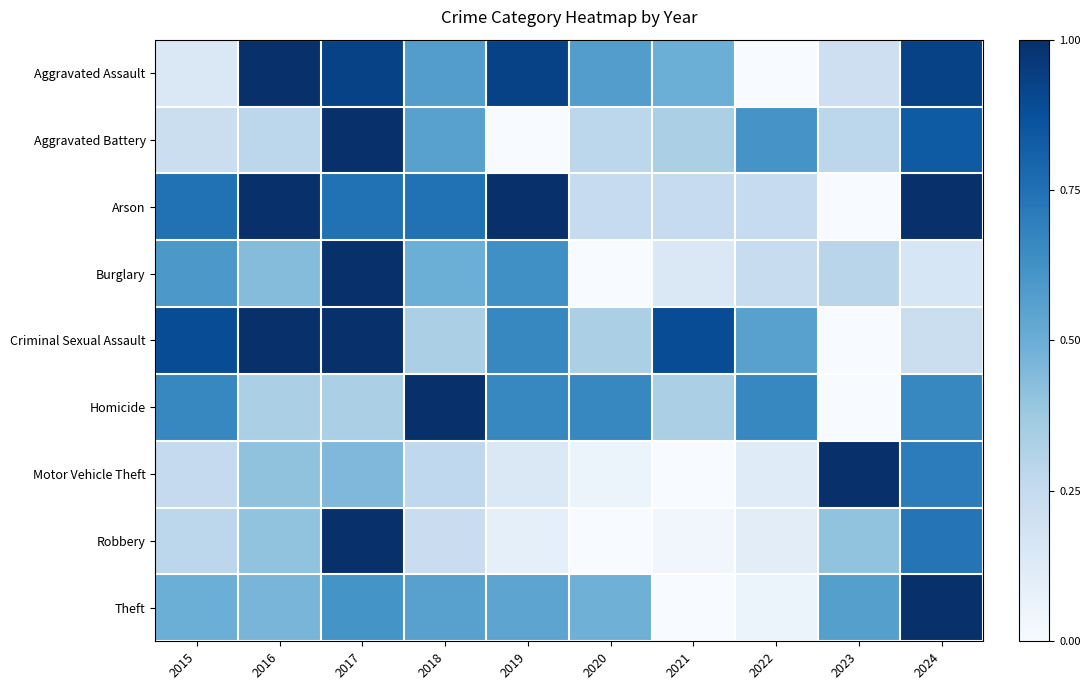

Which has a higher value, 2022 or 2017?

2017